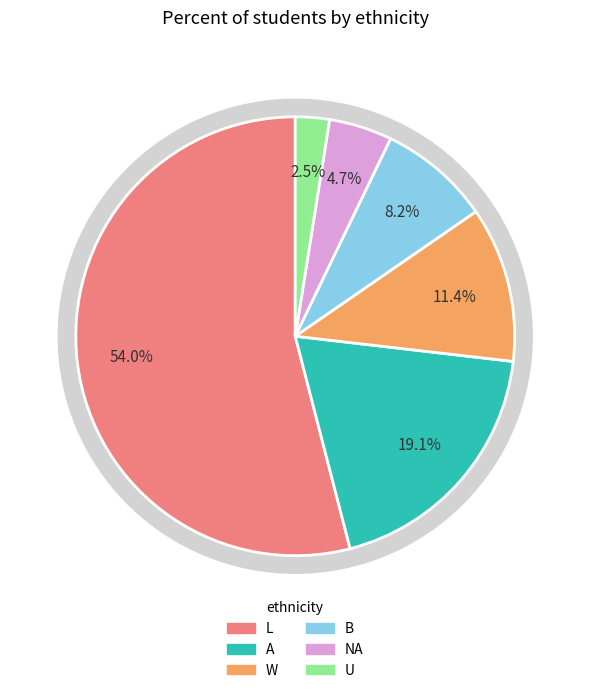

Combined, what portion of the pie is NA and A?

23.8%